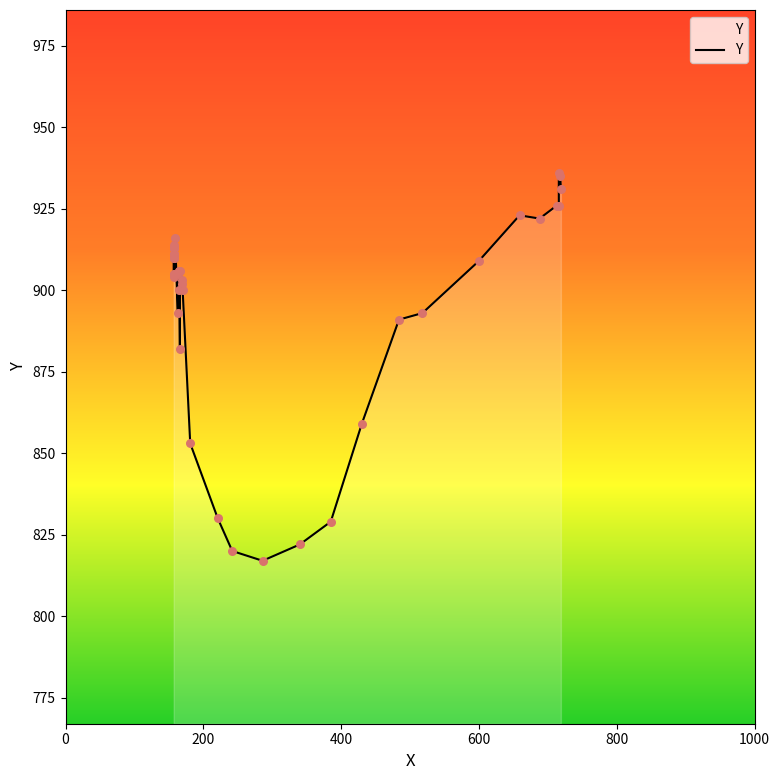

Between 221 and 242, which is larger?

221